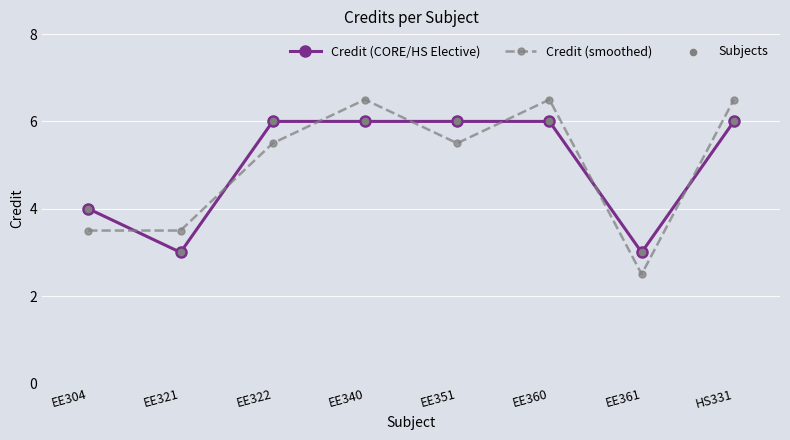

What is the total value across all series at EE340?

12.5